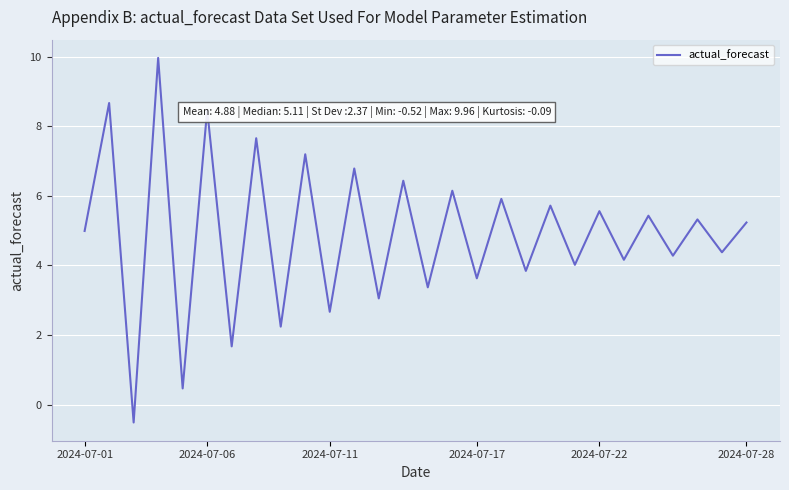

What is the greatest value displayed?

10.0